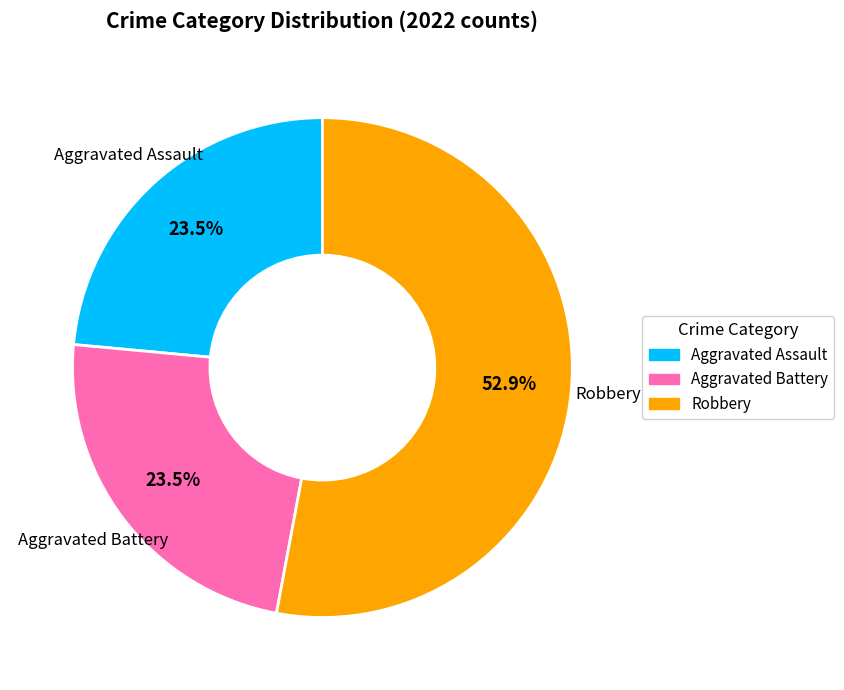

How many segments does this pie chart have?

3